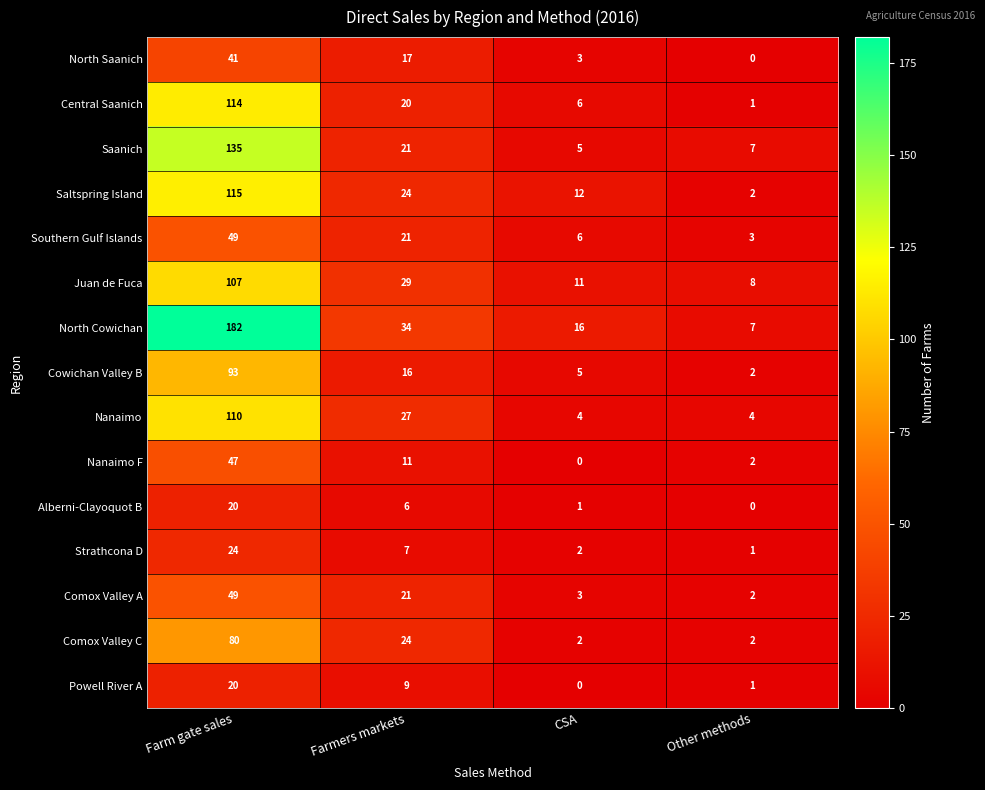

True or false: Juan de Fuca has a value of 2 at Other methods.

False